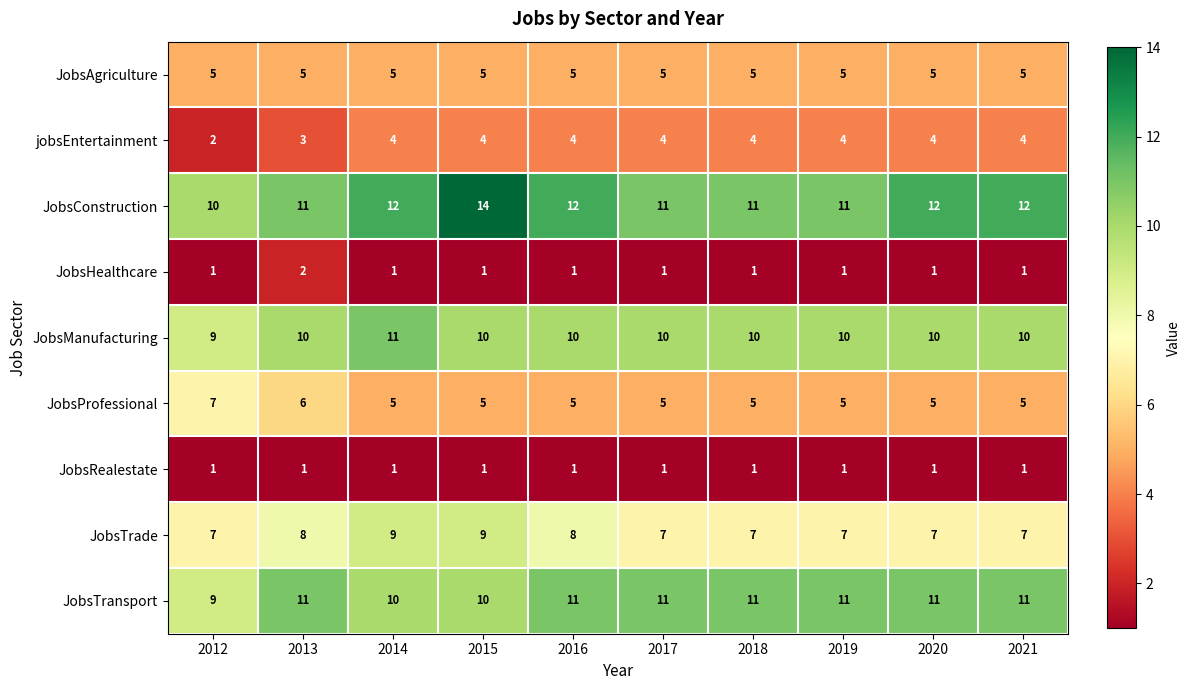

What is the average value of the JobsProfessional series?

5